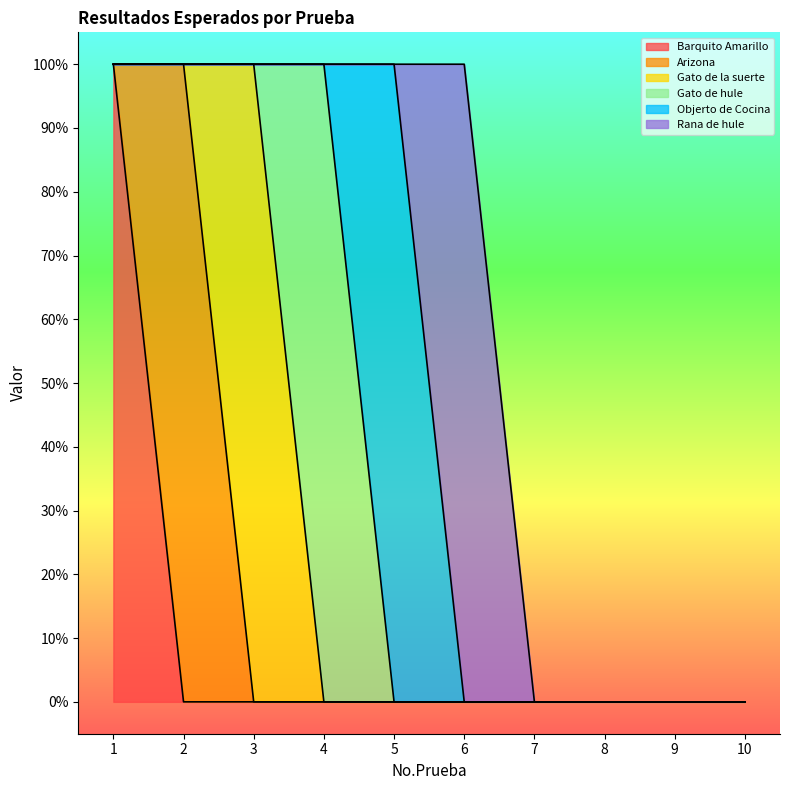

Between 6 and 5, which is larger?

6